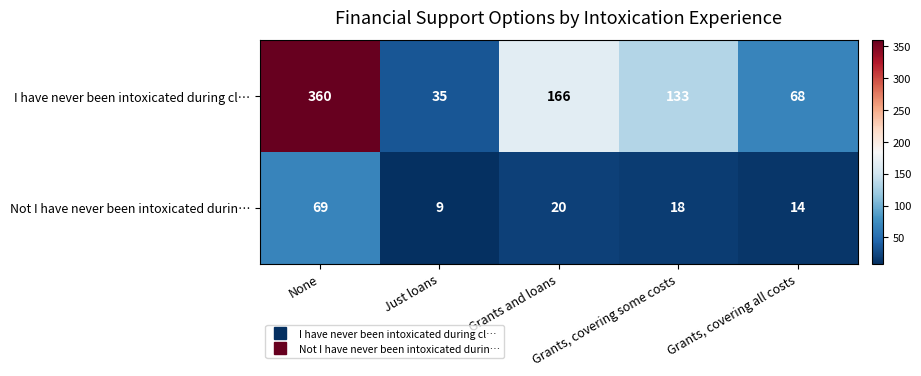

Which series has the largest total across all categories?

I have never been intoxicated during cl…